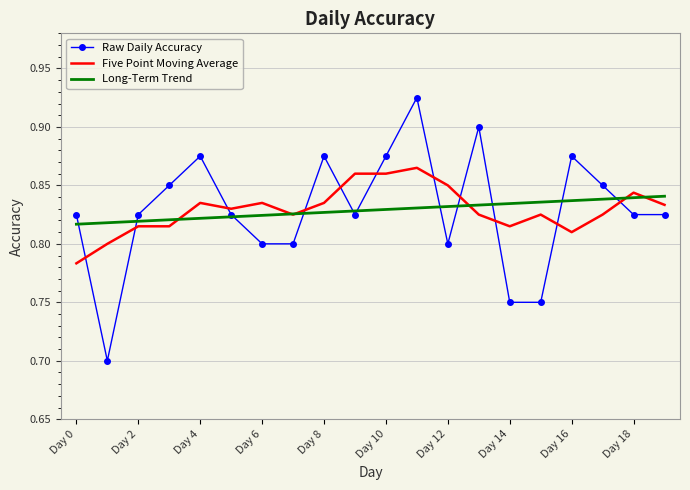

Rank the series by their maximum value, from highest to lowest.

Raw Daily Accuracy, Five Point Moving Average, Long-Term Trend